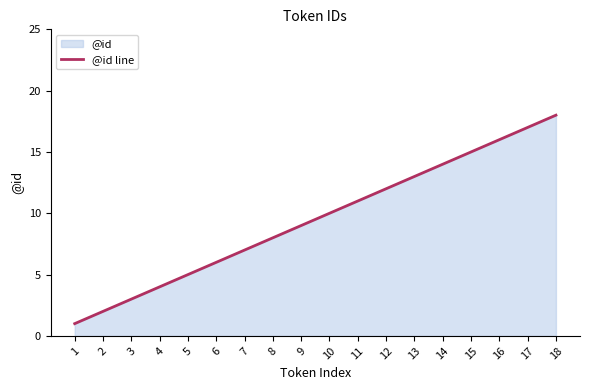

Which has a higher value, 4 or 11?

11